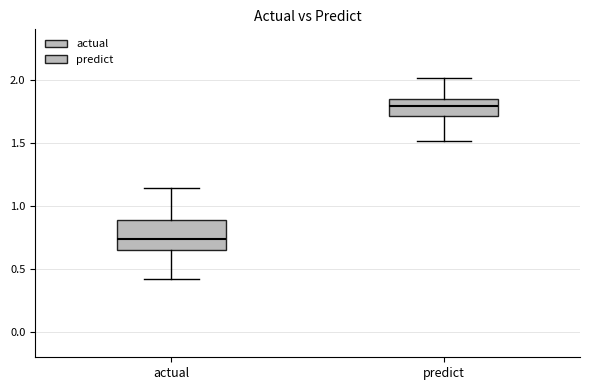

Where does the lower whisker of the box for actual end on the y-axis? The values are not printed on the chart, so give them approximately, as read against the axis.

0.40